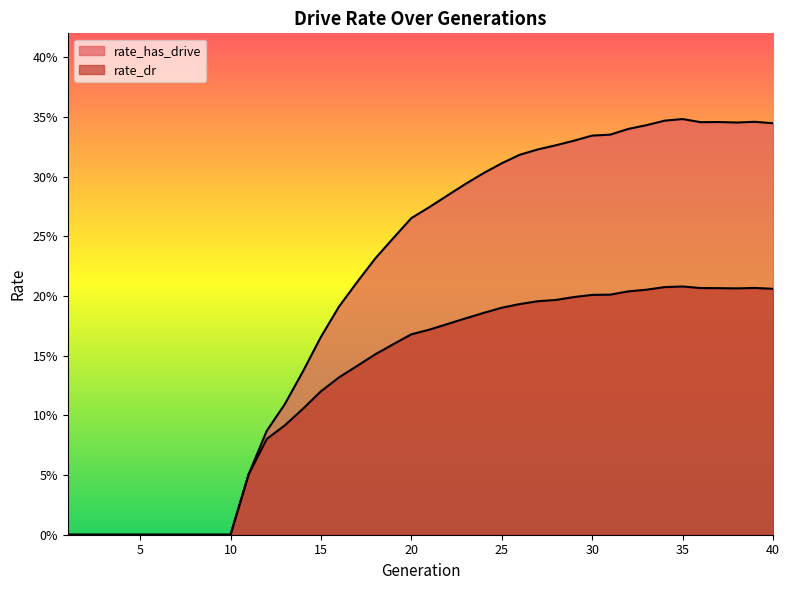

What is the difference between the maximum and second lowest values in the rate_dr series?

0.2